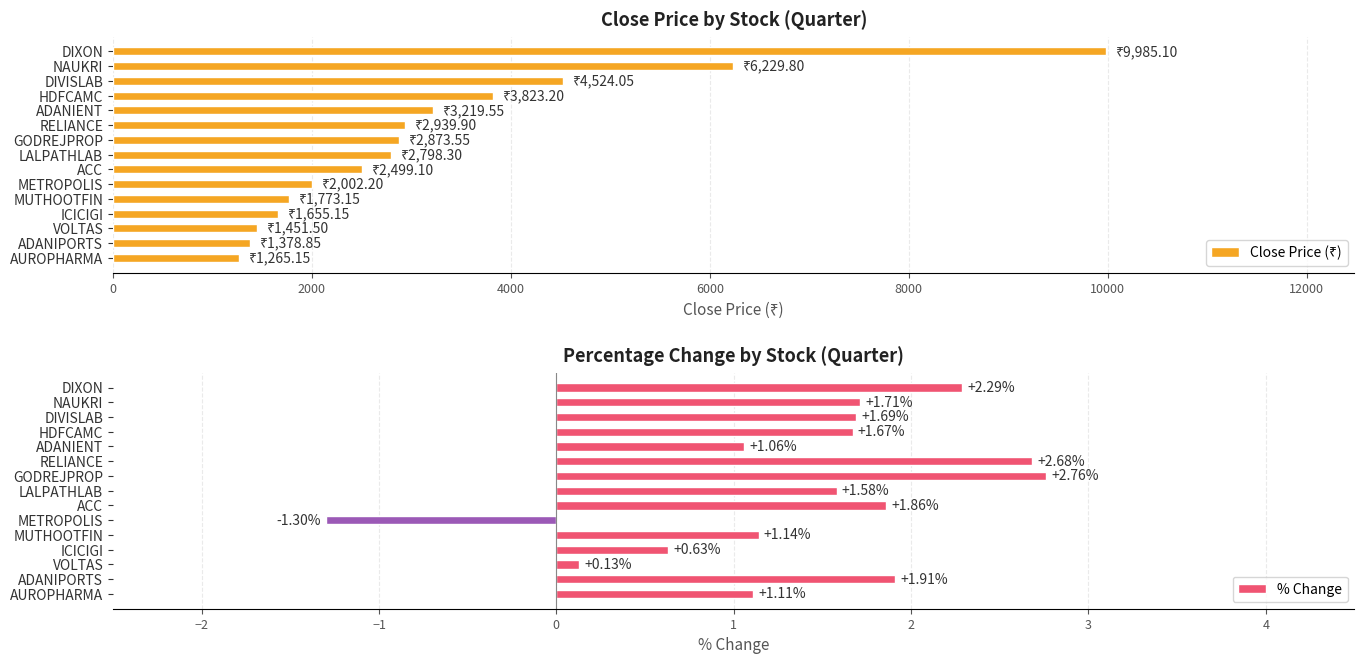

How many data points in Close Price (₹) are less than 2798?

7